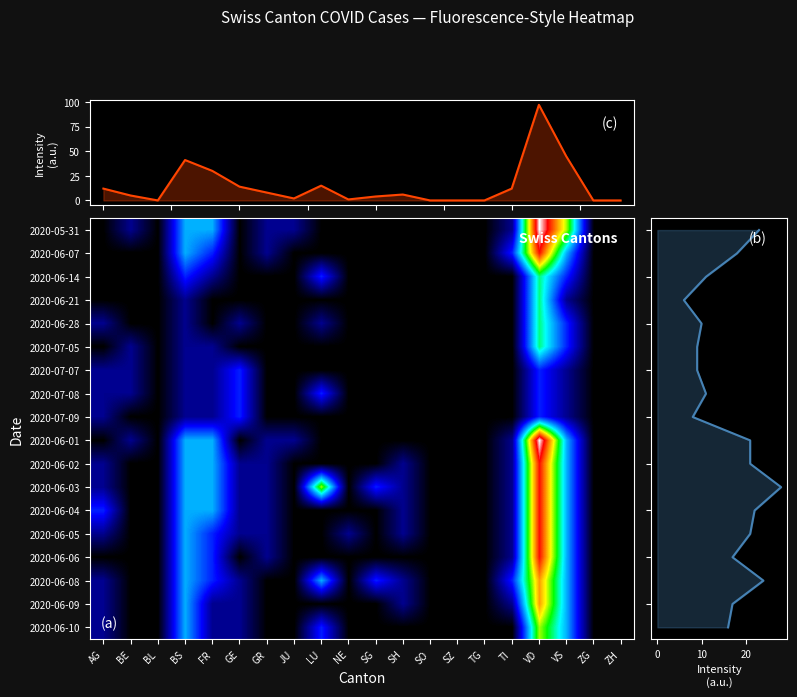

Count the number of data series in this chart.

18